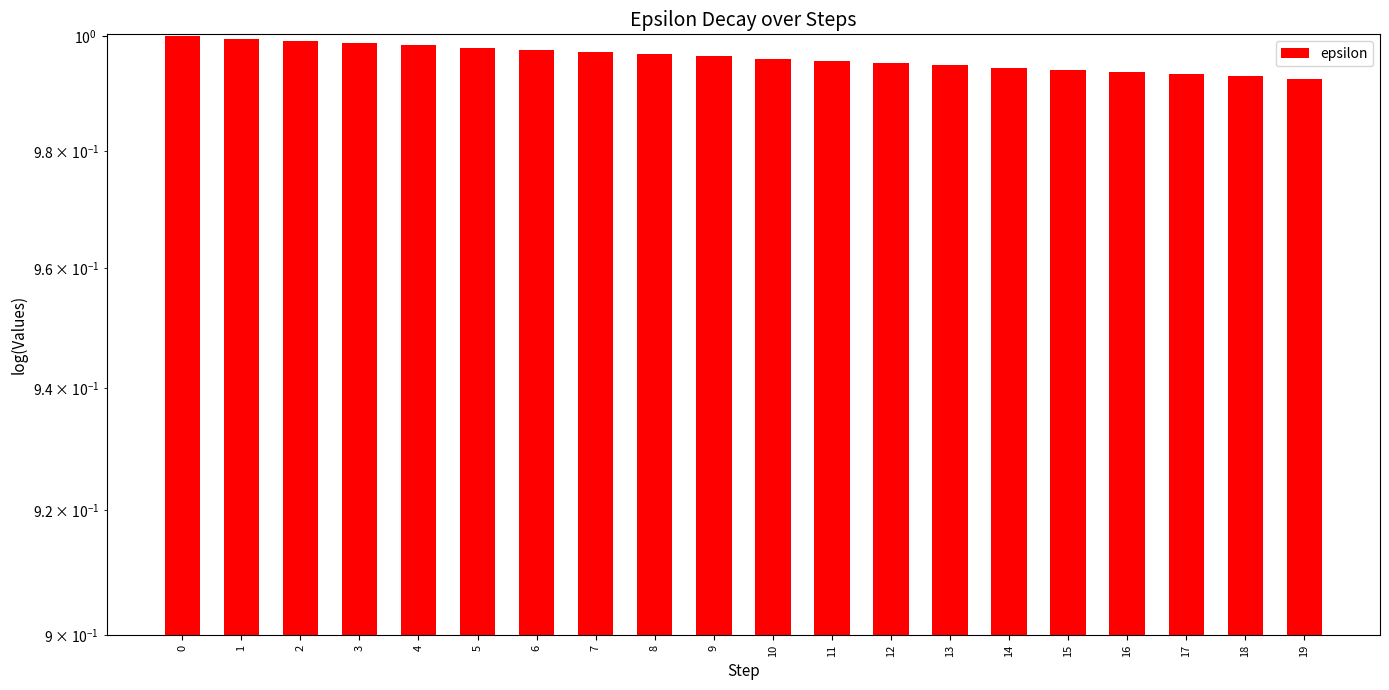

At which label is the value closest to 0?

19